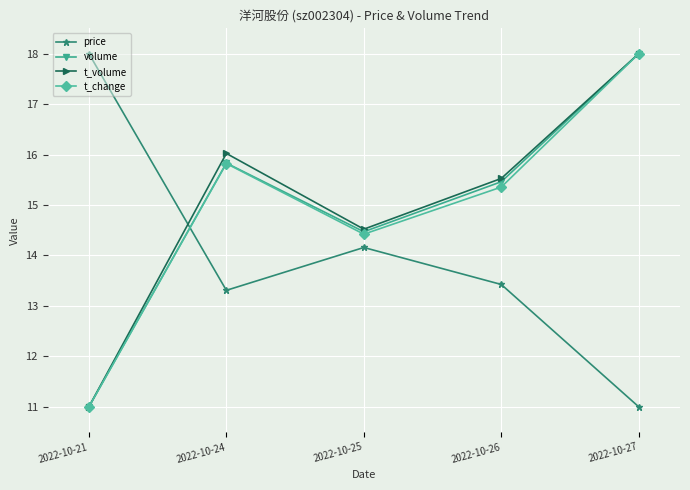

What is the value of the price point at the 2nd from the left?

13.3